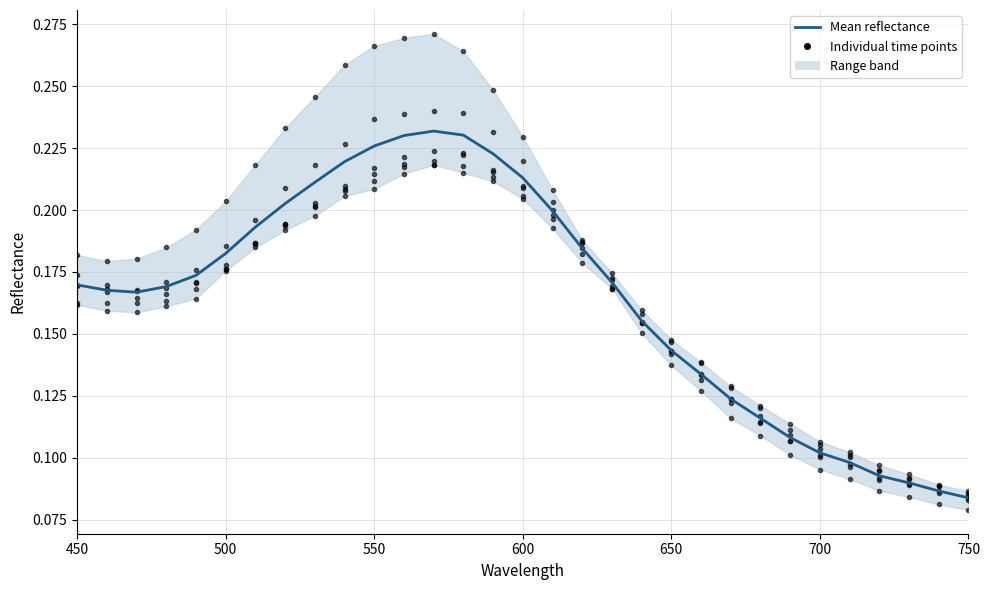

Where is the first local minimum for 91 10min?

470